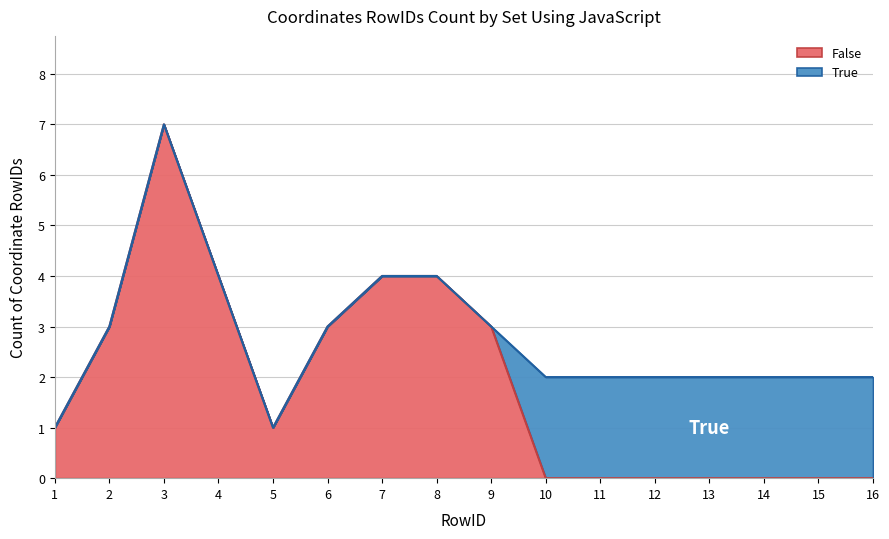

The value at 12 is -2. True or false?

False